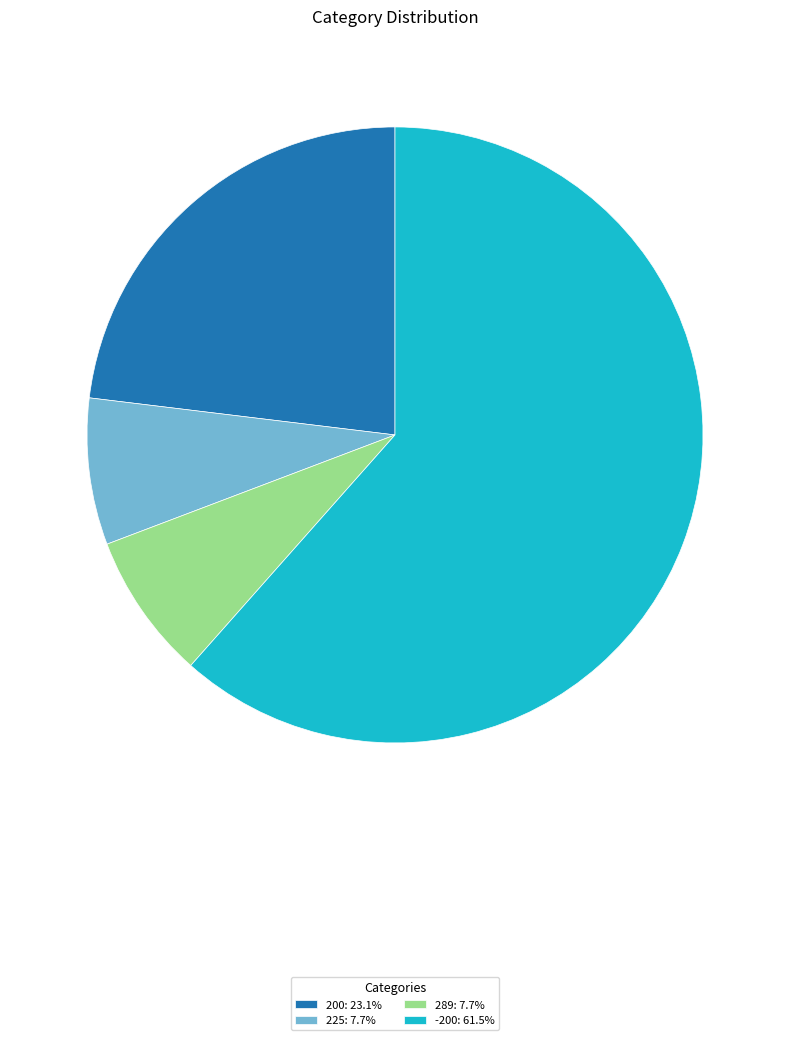

Do 200: 23.1% and -200: 61.5% together represent more than half of the pie?

Yes